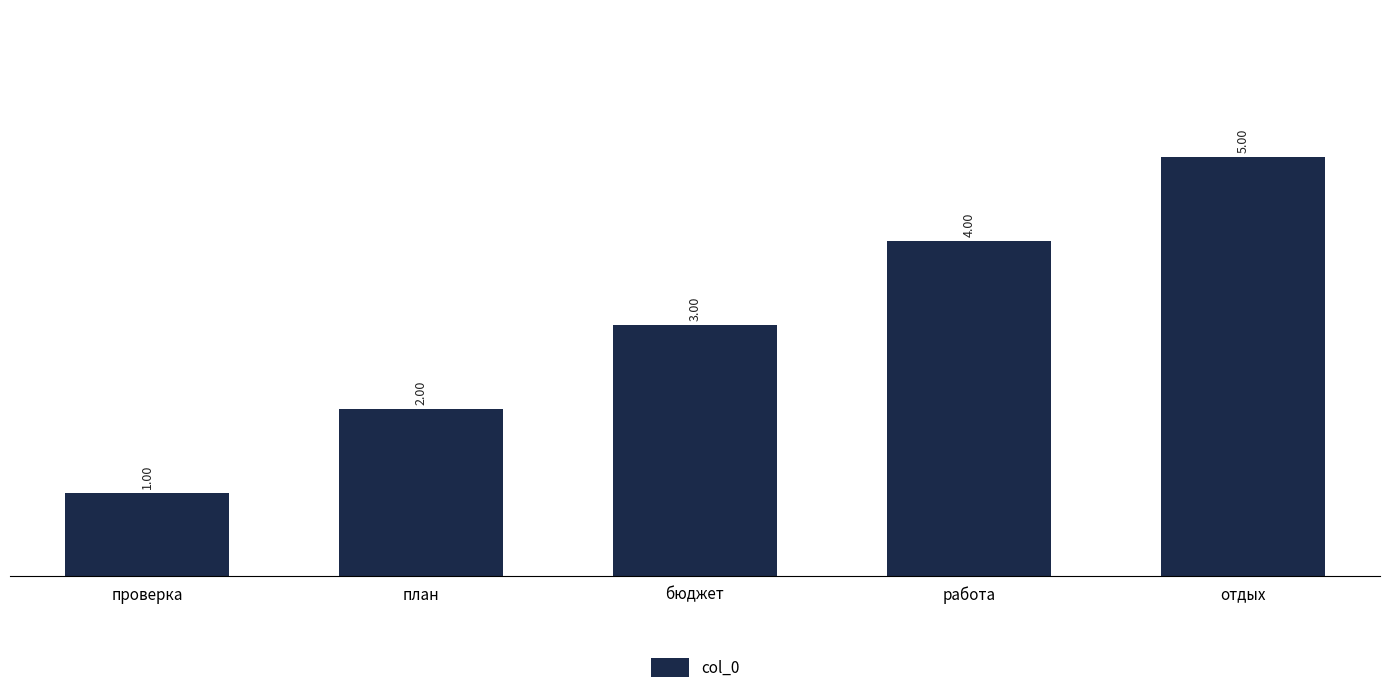

Rank the categories by value from lowest to highest.

проверка, план, бюджет, работа, отдых